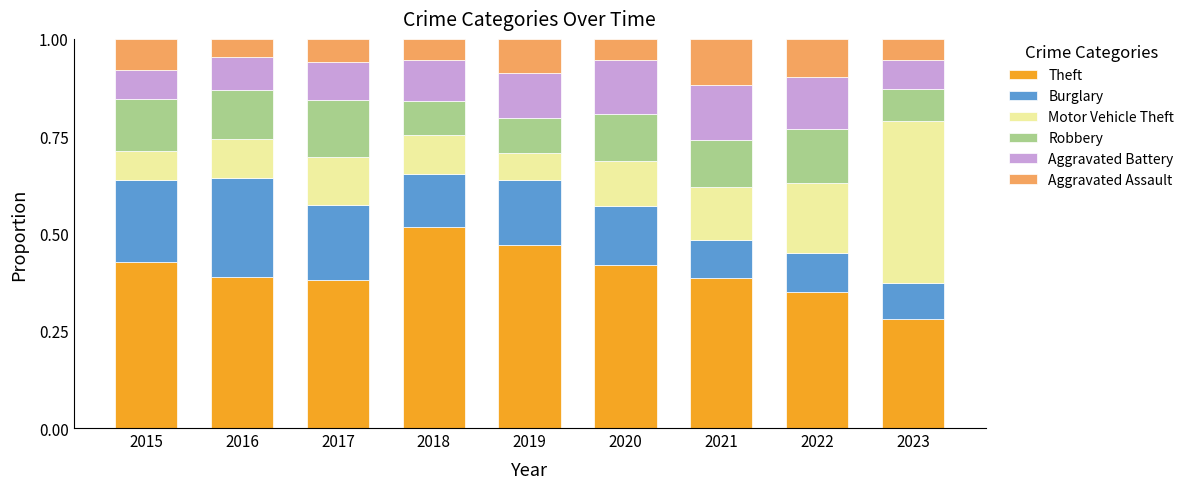

What is the total value across all series at 2017?

1.0